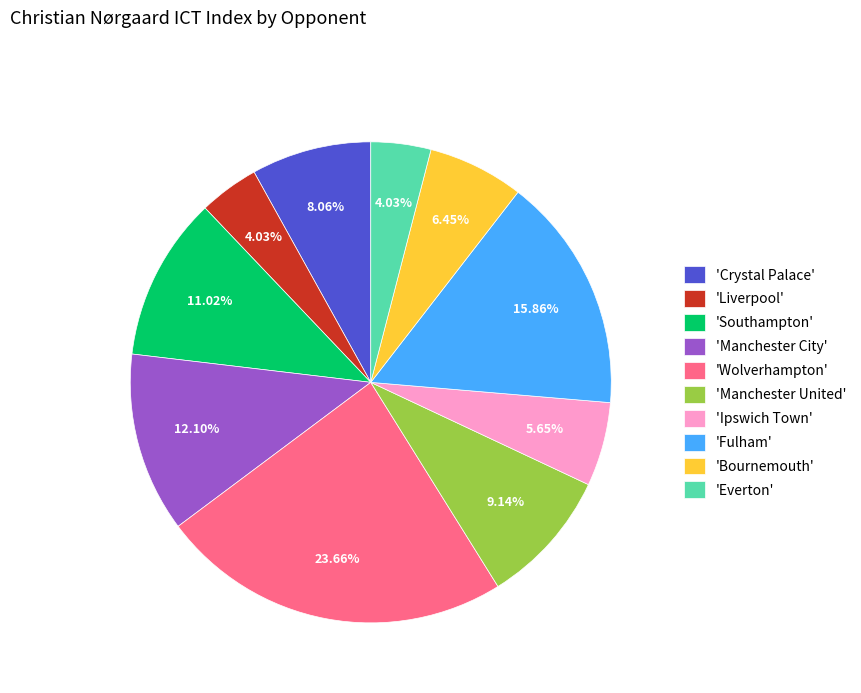

Between 'Crystal Palace' and 'Bournemouth', which is larger?

'Crystal Palace'